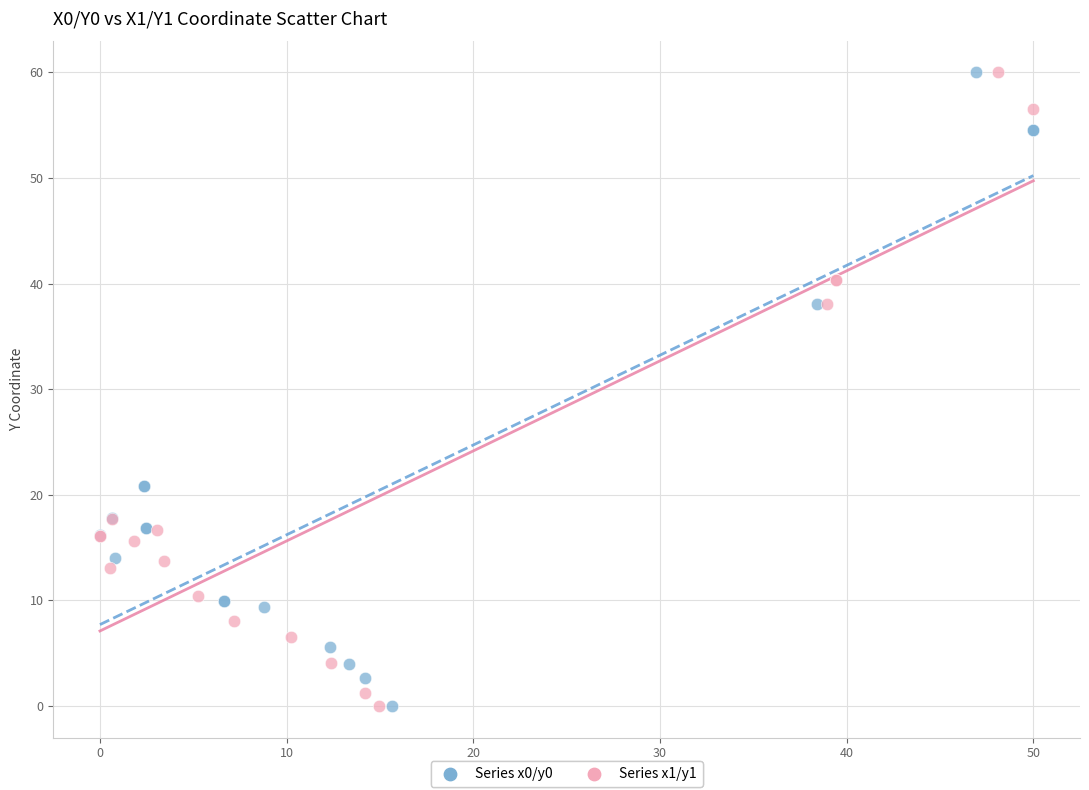

What are all the series names shown in the legend?

Series x0/y0, Series x1/y1